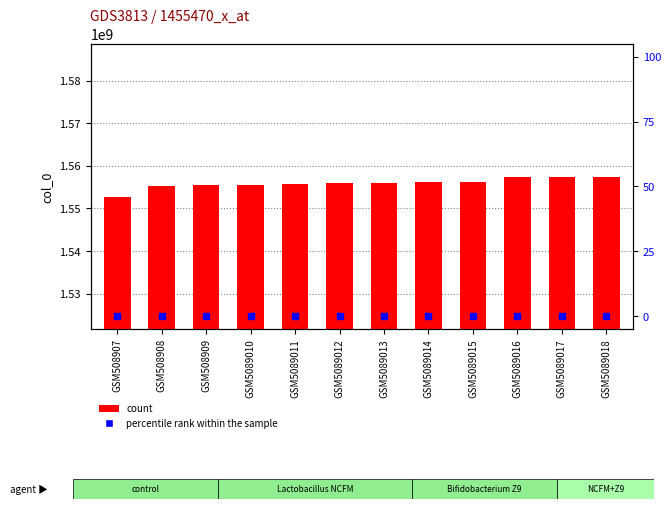

Between GSM508907 and GSM5089017, which series saw the biggest shift?

count